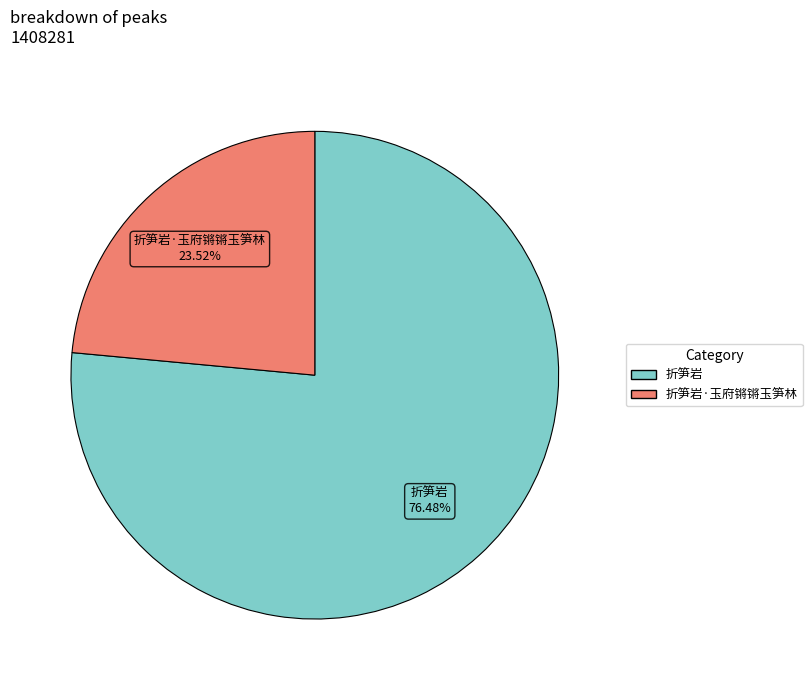

Is there a majority slice in this chart?

Yes